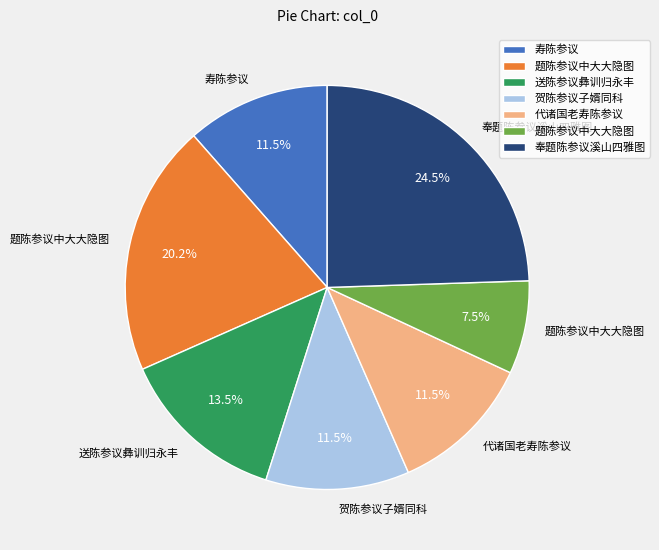

Is there a majority slice in this chart?

No